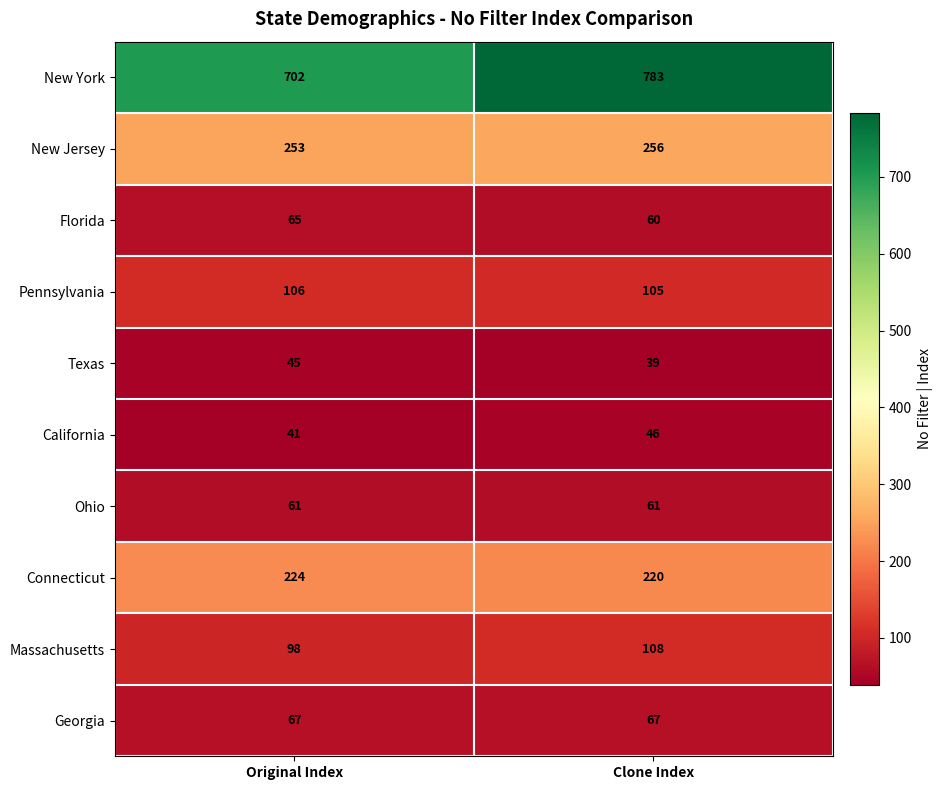

What is the spread (max minus min) of values at Original Index?

661